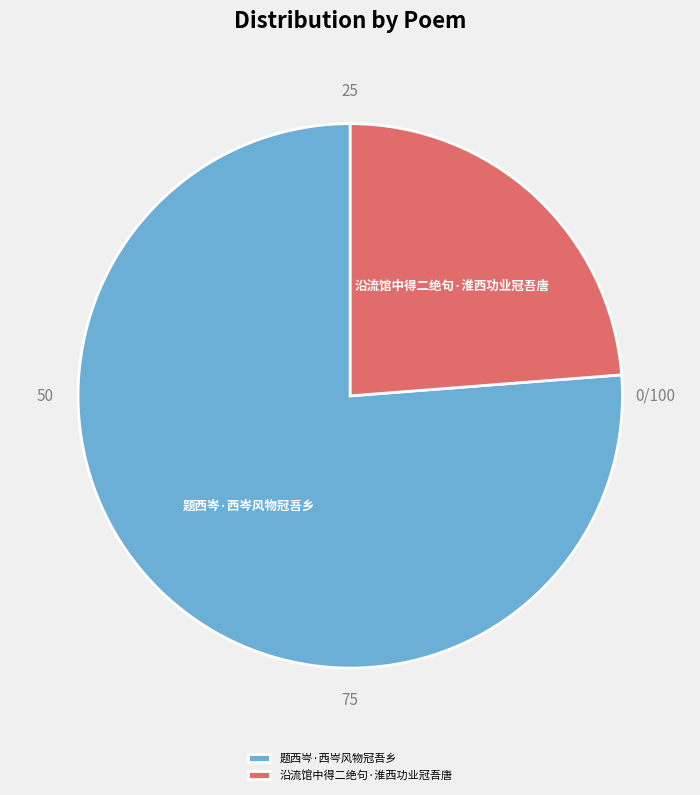

Is the sum of 题西岑·西岑风物冠吾乡 and 沿流馆中得二绝句·淮西功业冠吾唐 greater than half?

Yes